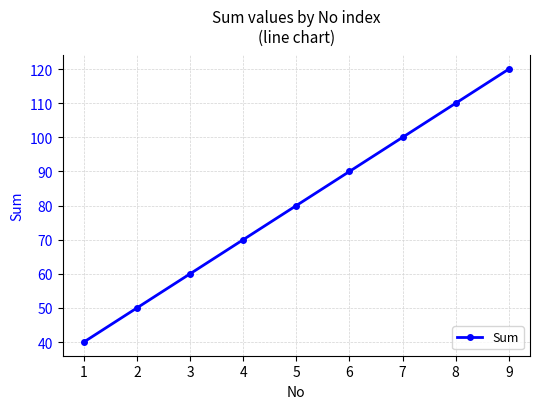

How many series are shown in this chart?

1